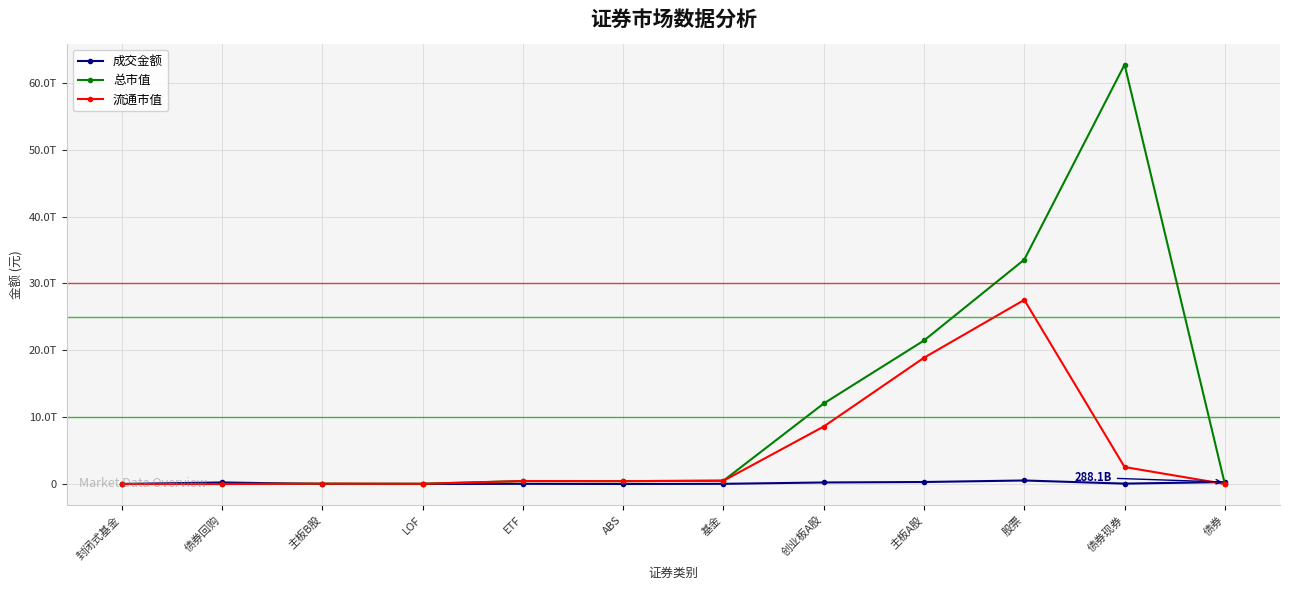

At which category does the chart reach its peak across all series?

债券现券